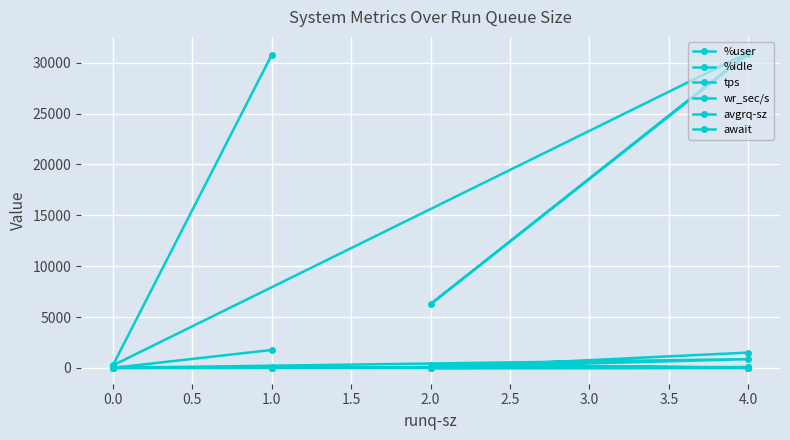

What is the total value across all series at 0.5?

31983.1